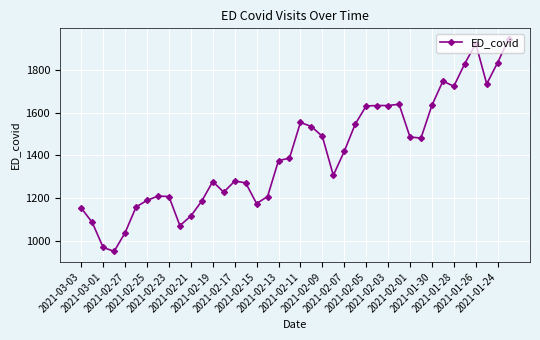

What is the sum of all values?

56269